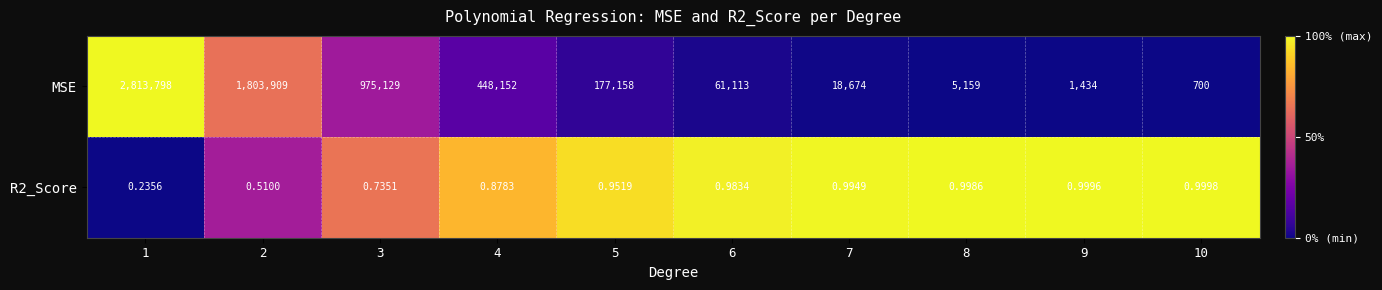

Which series has the largest range (max minus min)?

MSE